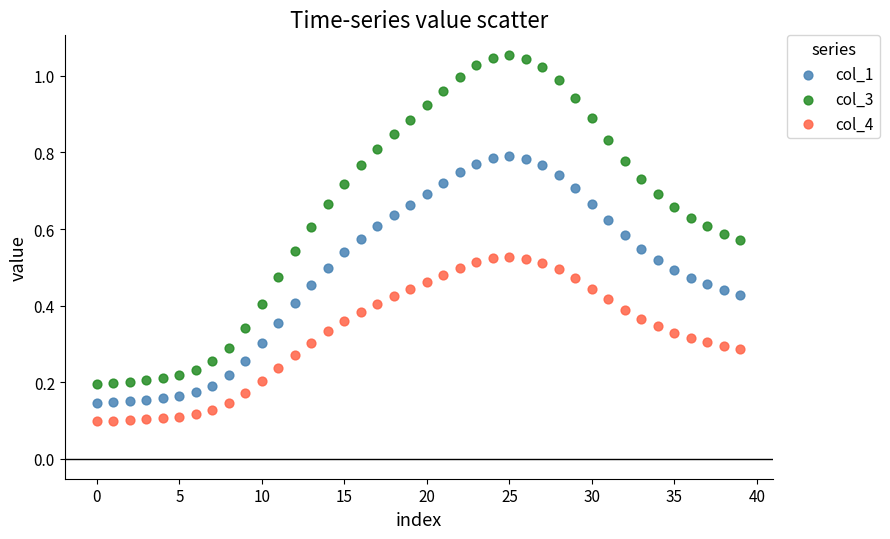

Which series has the widest spread of Y values?

col_3